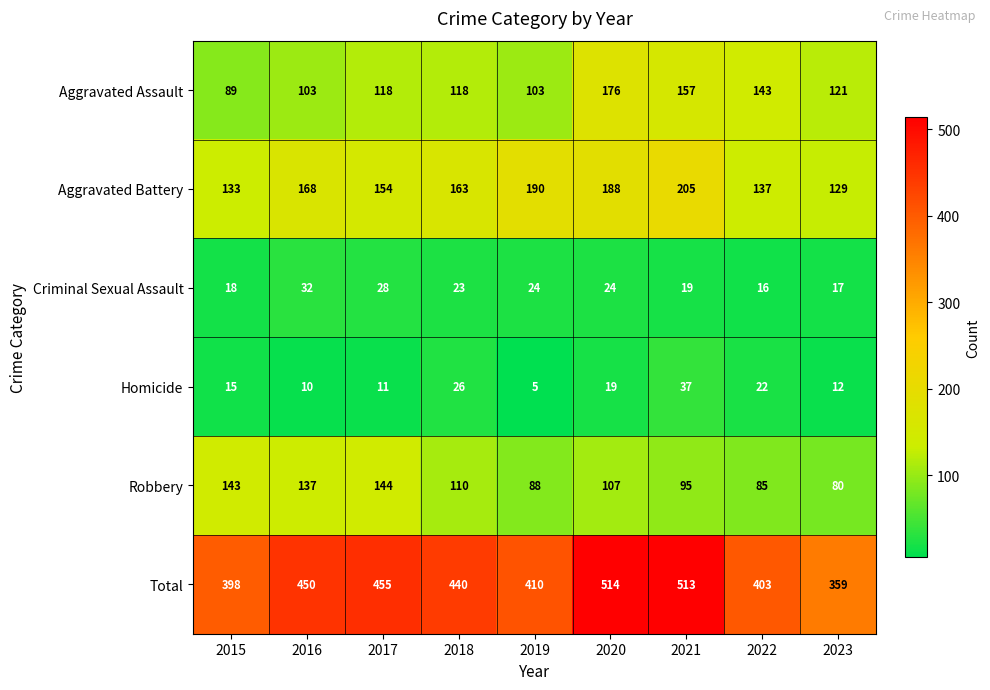

The Aggravated Assault series shows 56 at 2021. True or false?

False